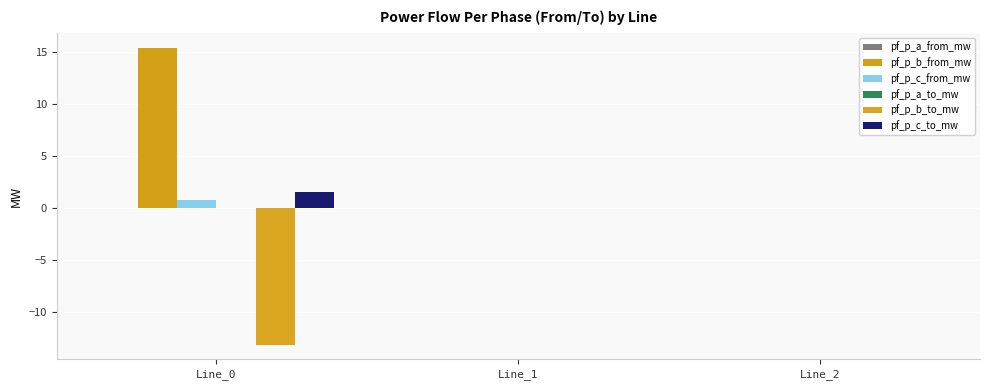

How many distinct data groups are displayed?

6